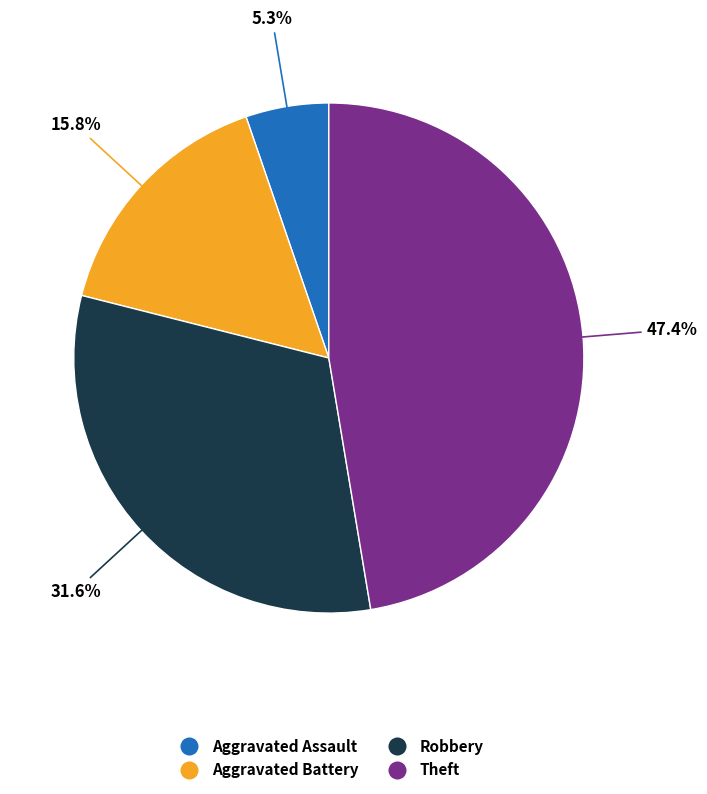

Is there any slice that represents more than half of the pie?

No